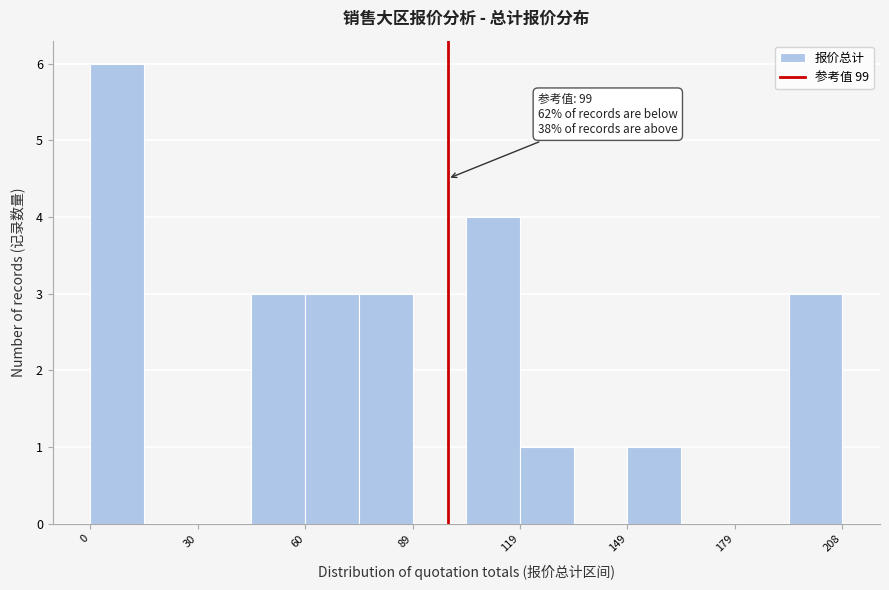

Read against the x-axis, roughly where is the centre of the tallest bar?

5